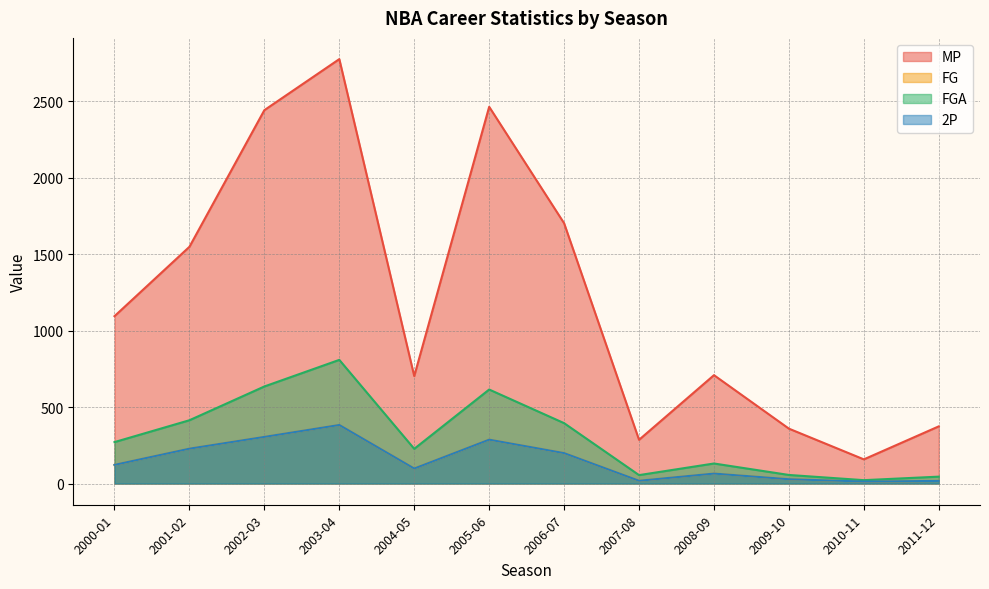

Reading right to left, what are all the values shown in this chart?

MP: 374	158	359	709	286	1703	2465	703	2777	2443	1549	1095
FG: 17	13	28	65	18	199	287	98	383	305	228	122
FGA: 45	22	56	131	55	395	615	227	809	635	414	271
2P: 17	13	28	65	18	199	287	98	383	305	228	122